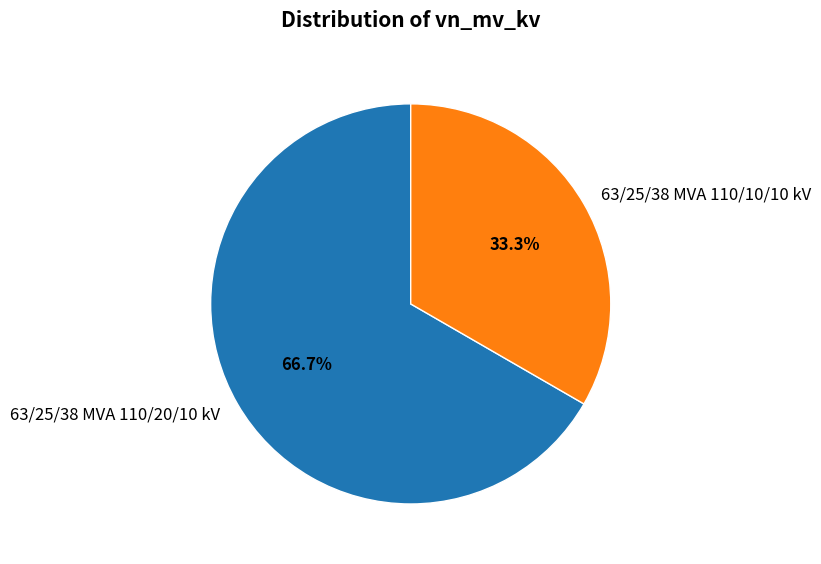

What is the ratio of the value at 63/25/38 MVA 110/10/10 kV to the value at 63/25/38 MVA 110/20/10 kV?

0.5